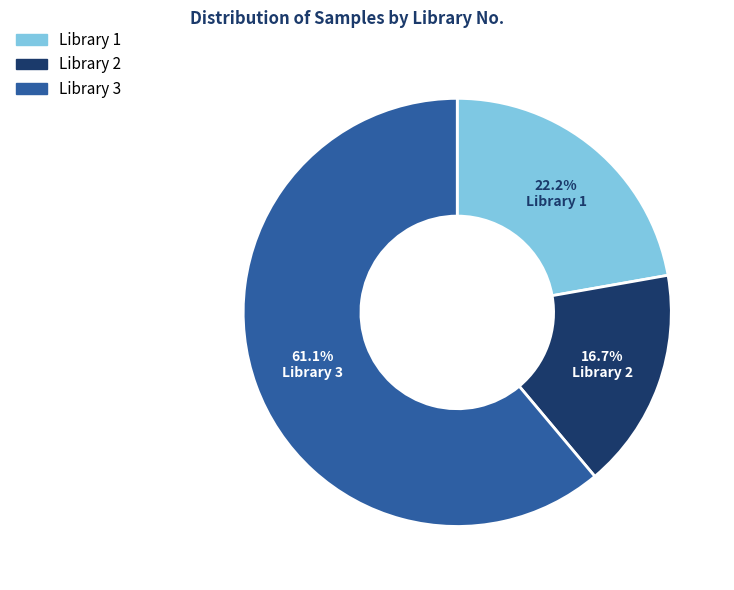

What is the ratio of the value at Library 1 to the value at Library 2?

1.3